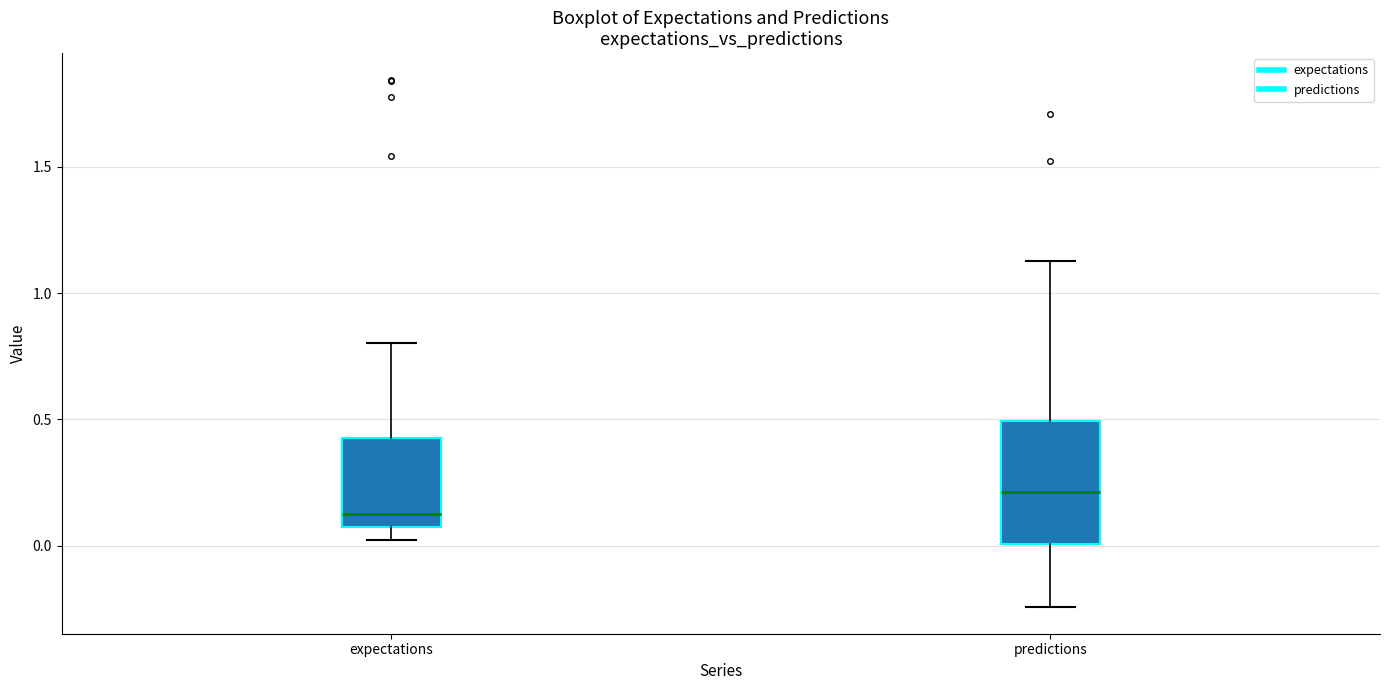

Reading left to right, transcribe this box plot: for each box, give where its median line is, the range the box spans, and where its two whiskers end, as read against the y-axis. The values are not printed on the chart, so give them approximately, as read against the axis.

expectations: median 0.15, box 0.10 to 0.40, whiskers 0.00 to 0.80
predictions: median 0.20, box 0.00 to 0.50, whiskers -0.25 to 1.15